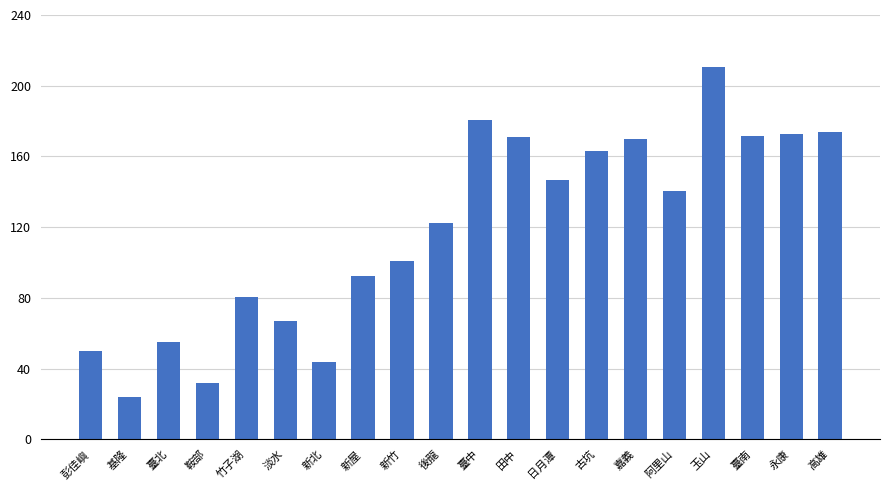

How many bars are there in total?

20